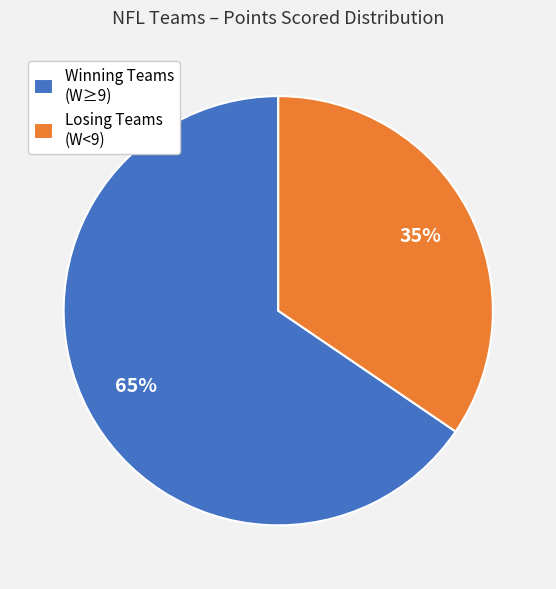

Is it true that Winning Teams (W≥9) is 73% of the pie?

False